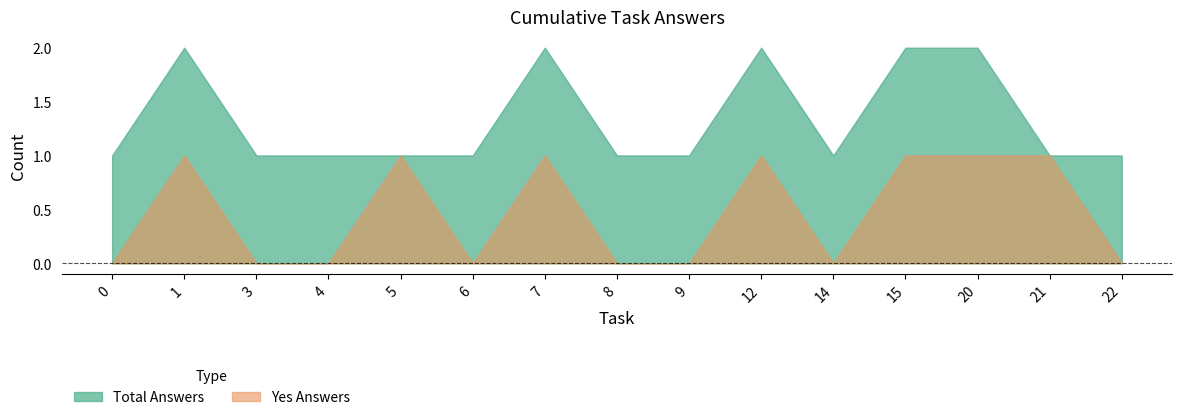

List the series in order of their peak value, highest first.

Total Answers, Yes Answers